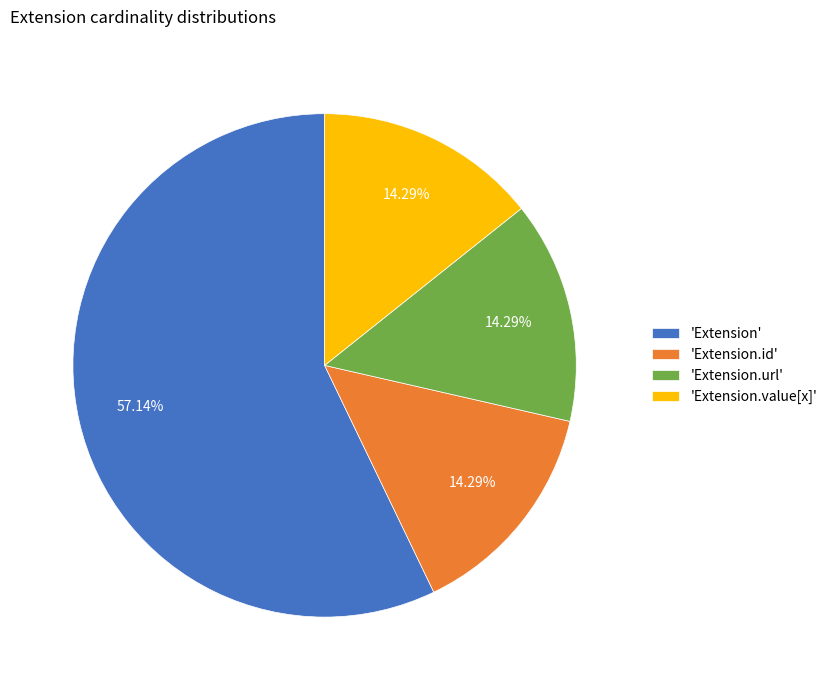

Combined, do 'Extension.url' and 'Extension' account for over 50%?

Yes